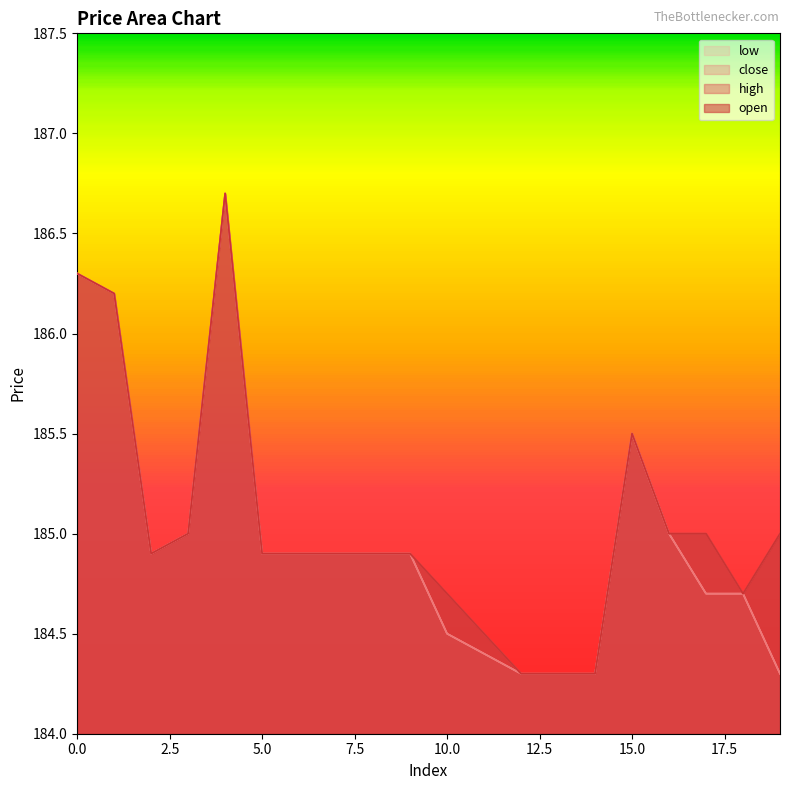

Which series has the largest total across all categories?

open